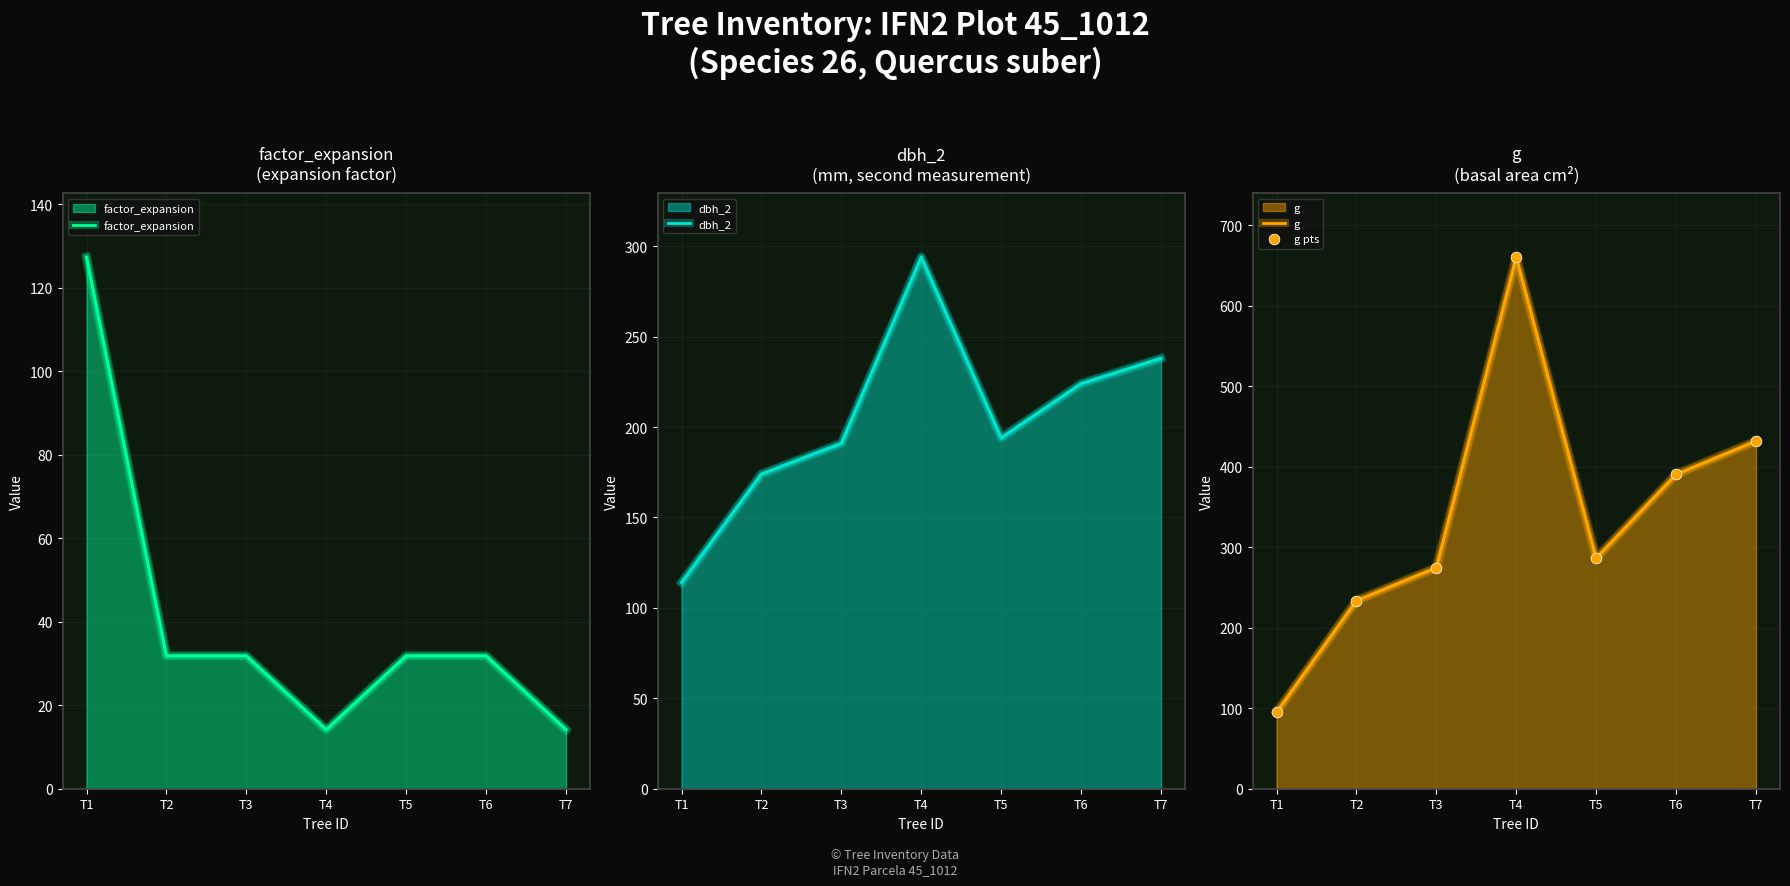

At which category is the sum across all series the highest?

T4